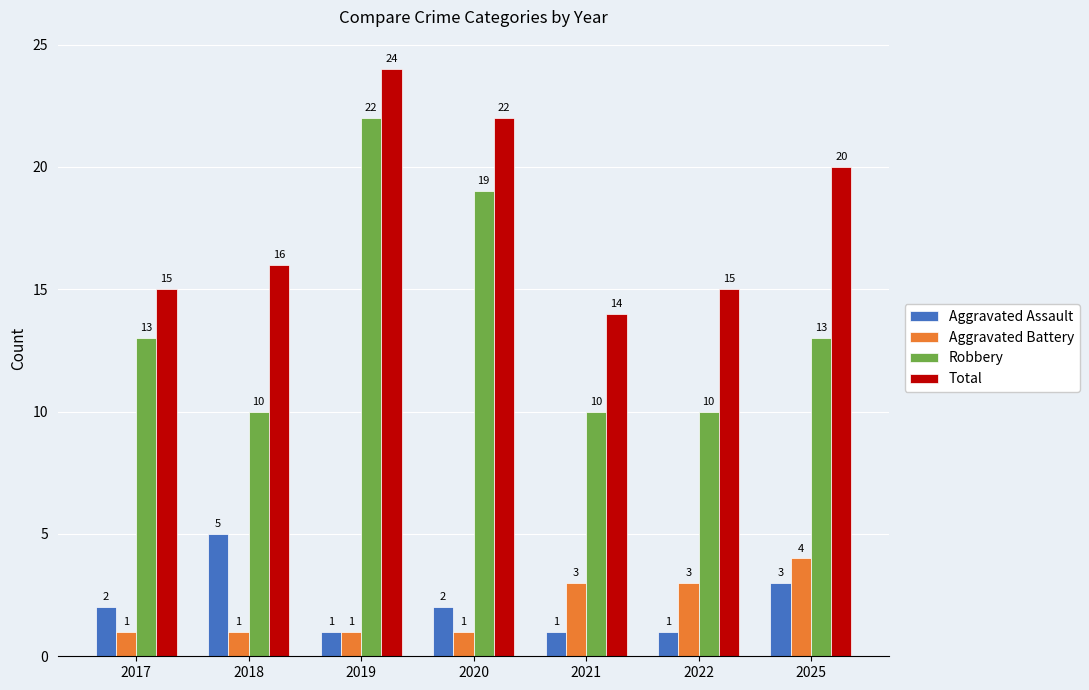

How many values in the Robbery series are below 13?

3